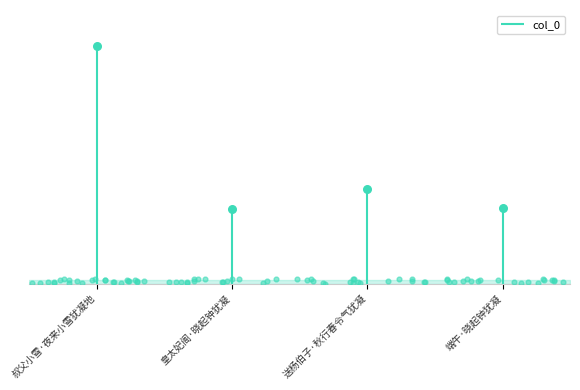

What is the ratio of the value at 送杨伯子·秋行春令气犹凝 to the value at 叔父小雪·夜来小雪犹凝地?

0.4